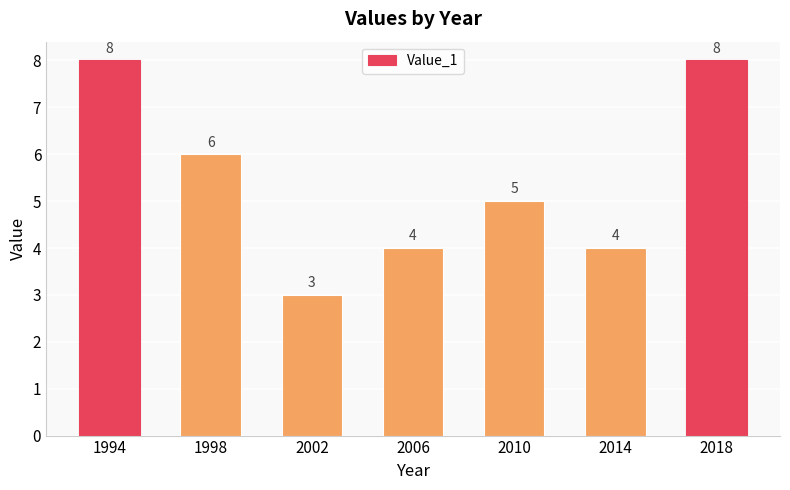

Count the number of categories in the chart.

7